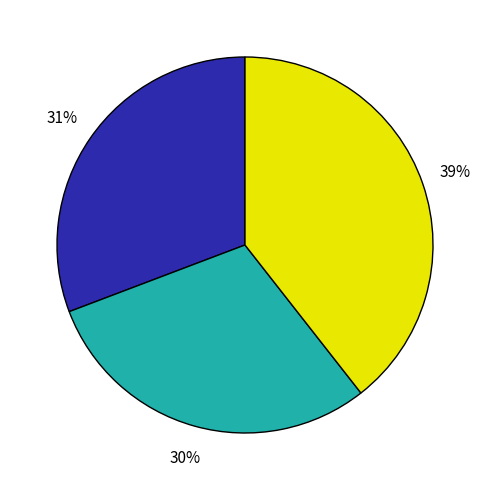

Does any single category account for the majority?

No